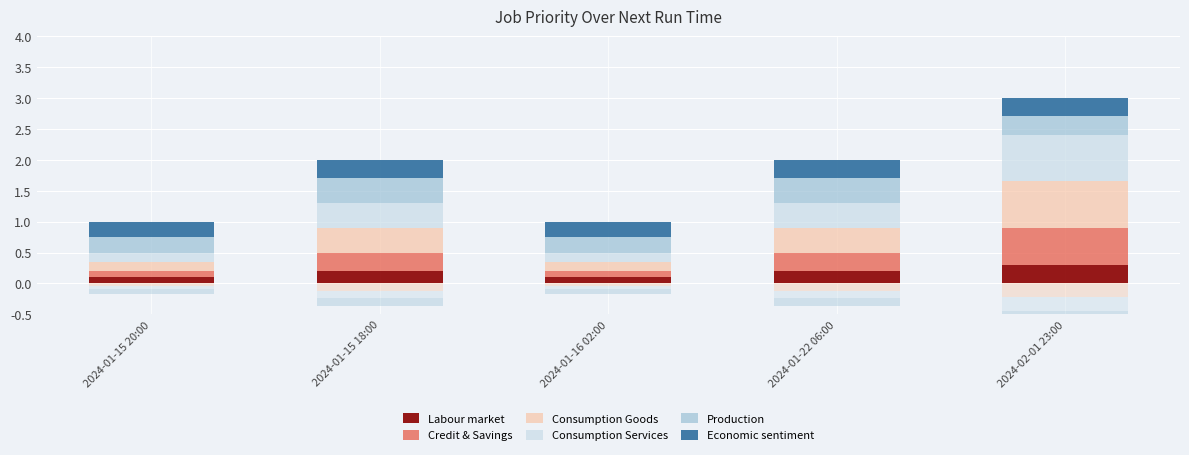

What is the label of the 5th bar from the right?

2024-01-15 20:00